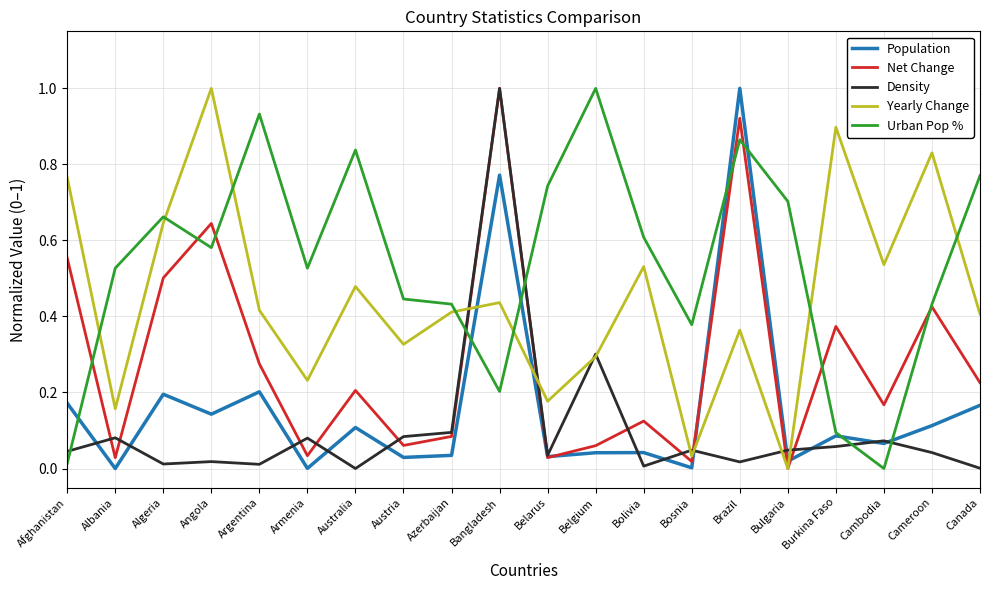

How many intersections are there between Urban Pop % and Net Change?

9